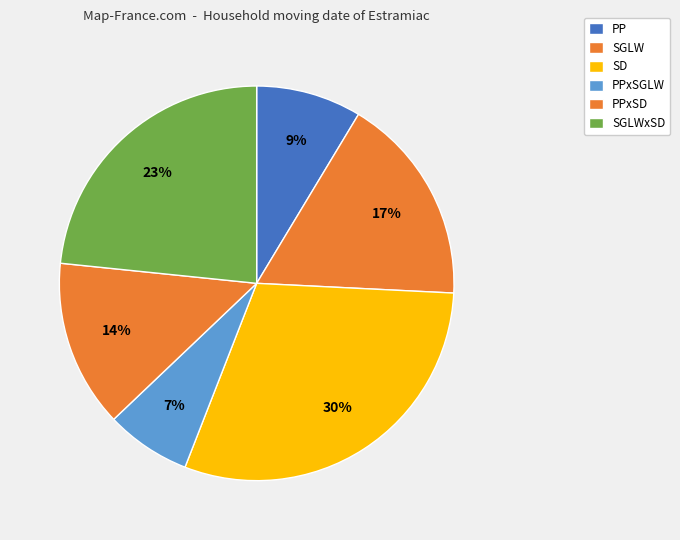

How many segments does this pie chart have?

6